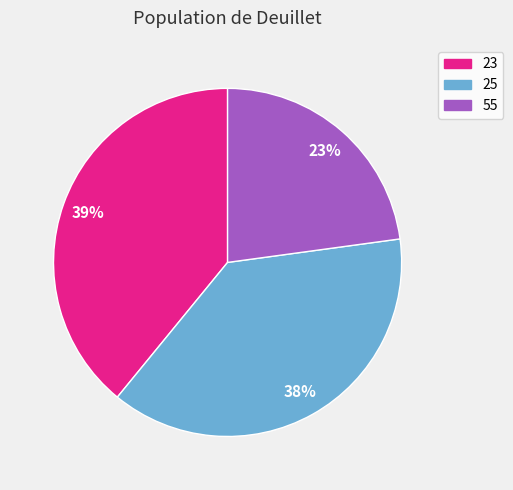

To the nearest percent, what percentage of the pie is 55?

23%